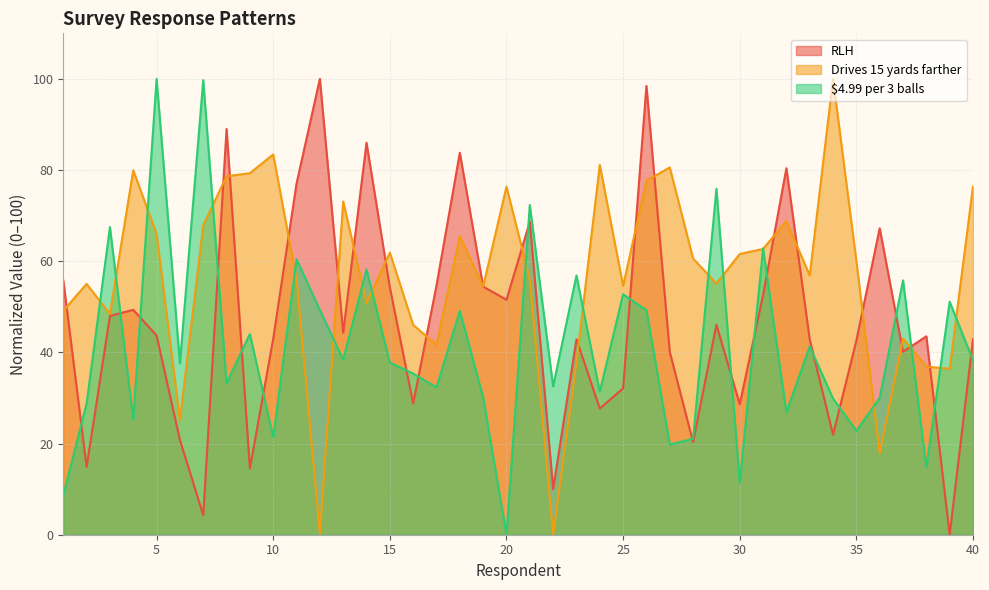

What is the value of the $4.99 per 3 balls point at the 8th from the left?

33.2